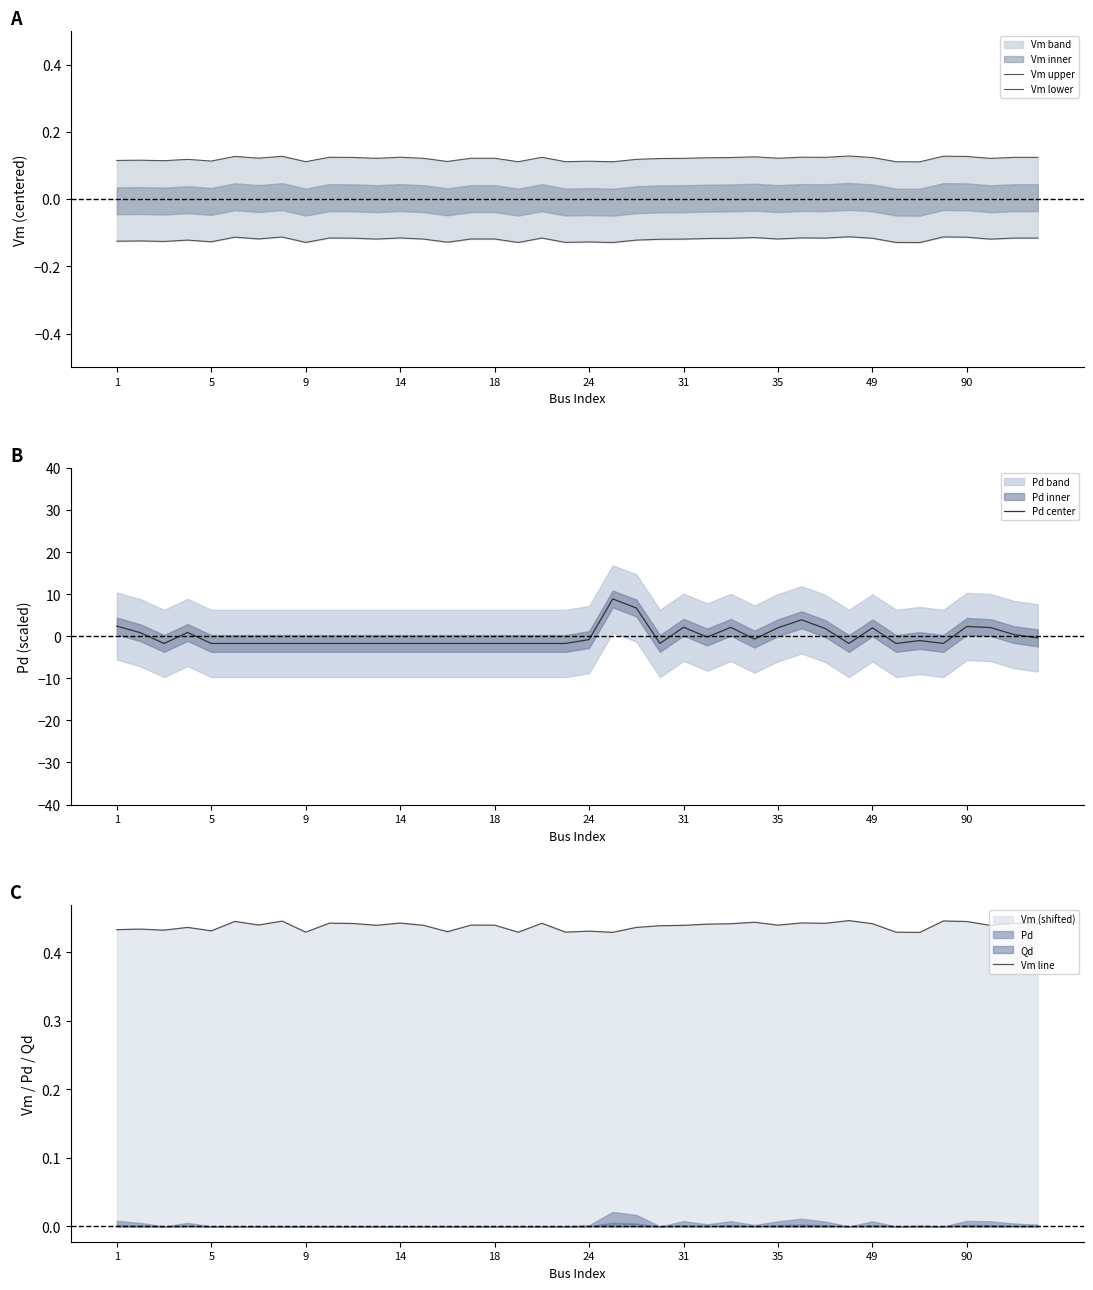

What is the highest value of the Pd center series?

8.9